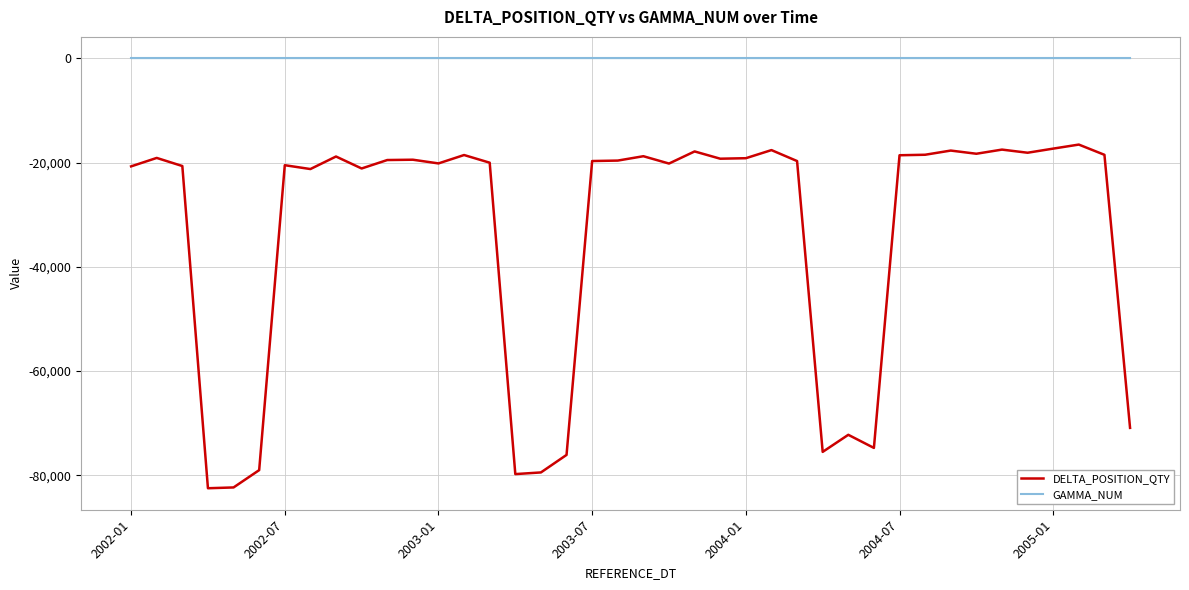

What is the smallest value displayed?

-82495.0